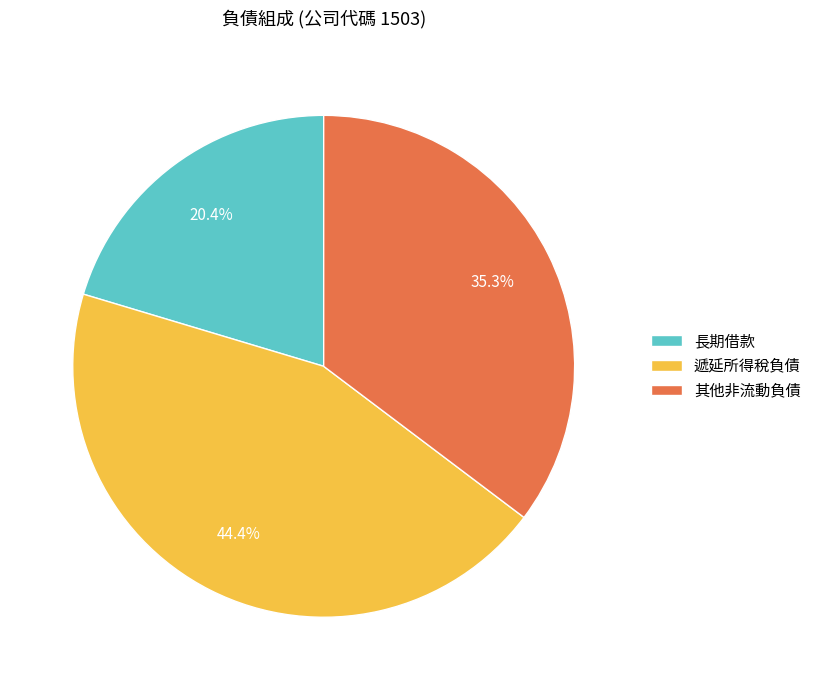

True or false: 遞延所得稅負債 accounts for 44% of the total.

True